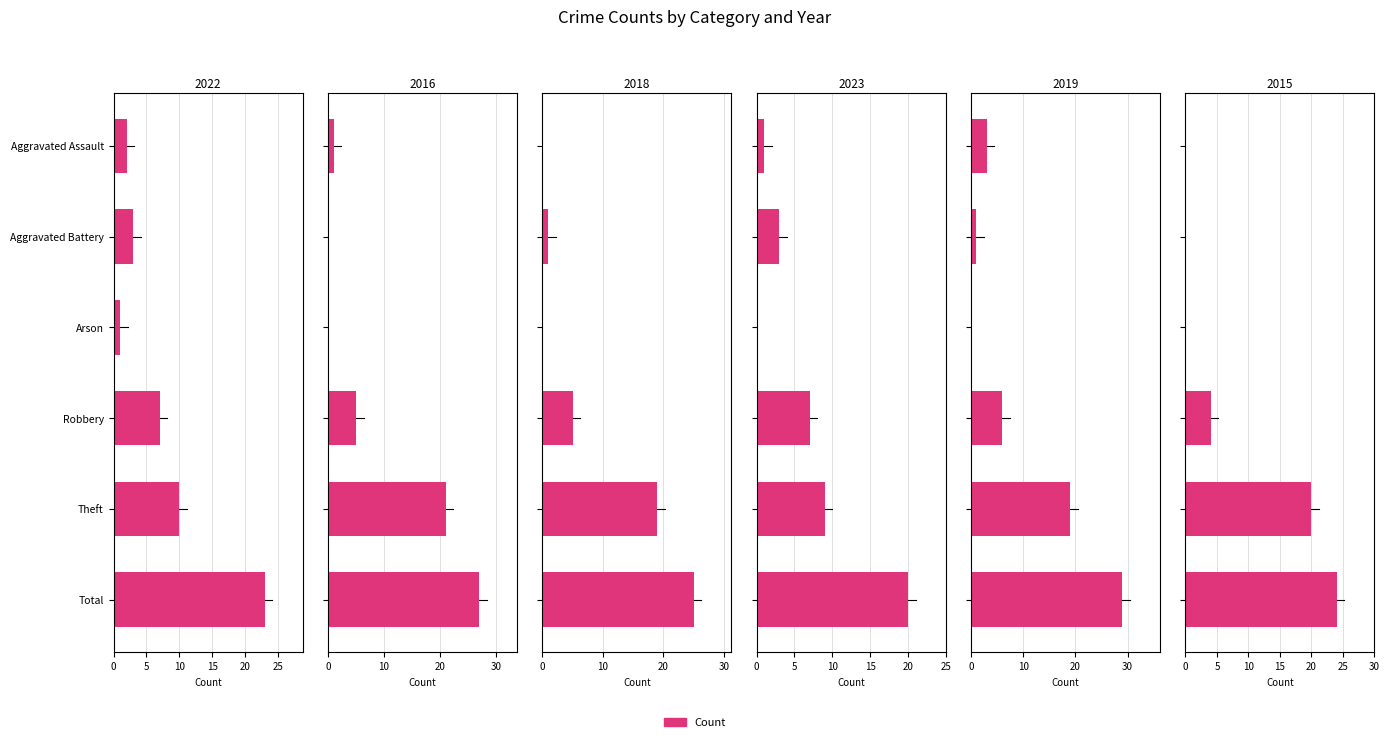

What position from the right is Arson?

4